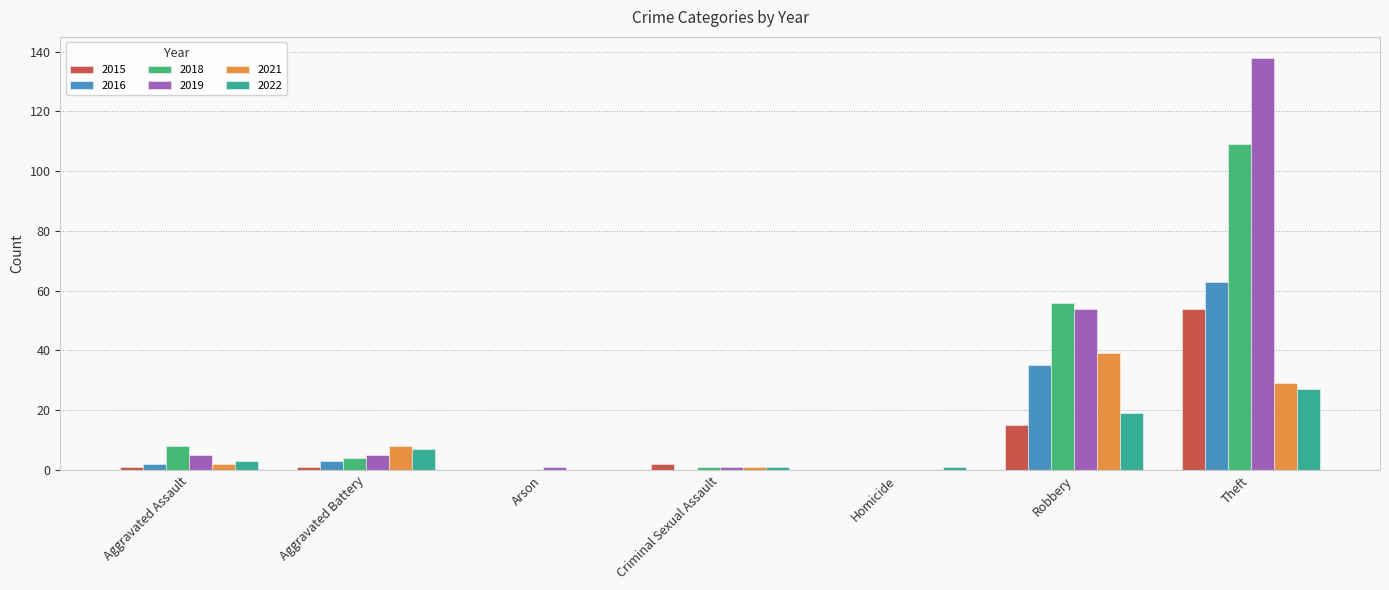

The value of 2016 at Aggravated Battery is 3. True or false?

True